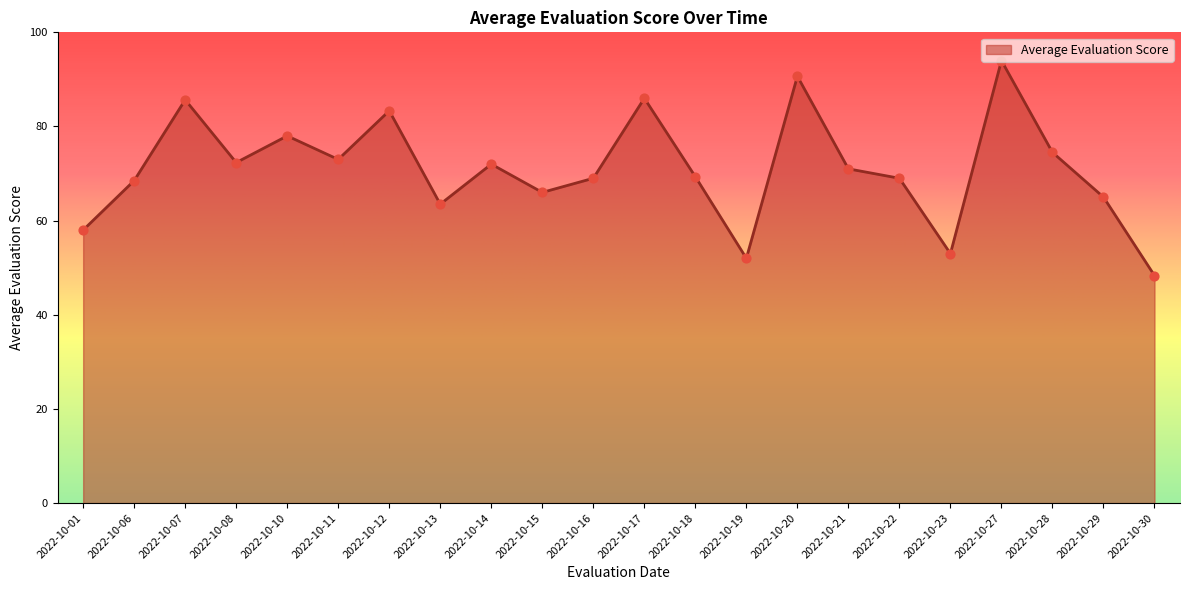

Approximately how many times larger is the value at 2022-10-13 compared to 2022-10-01?

1.1